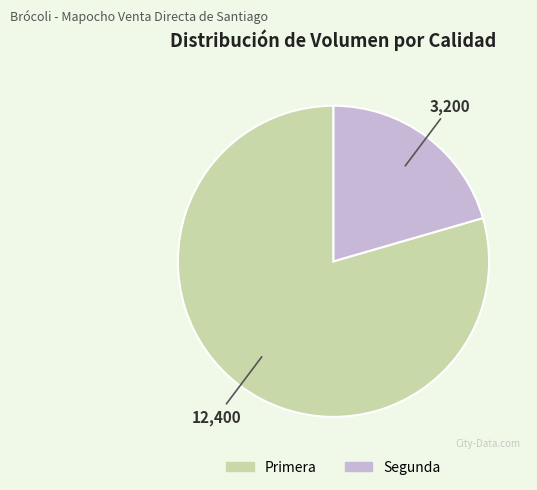

Which slice represents more than half of the pie?

Primera